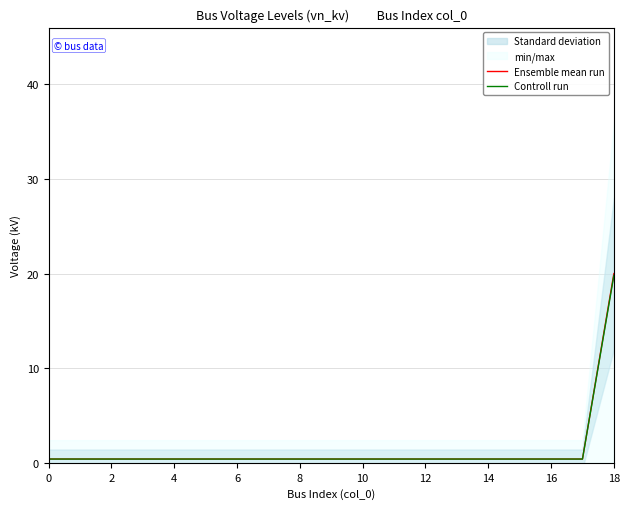

List the series in order of their overall mean, highest first.

Ensemble mean run, Controll run